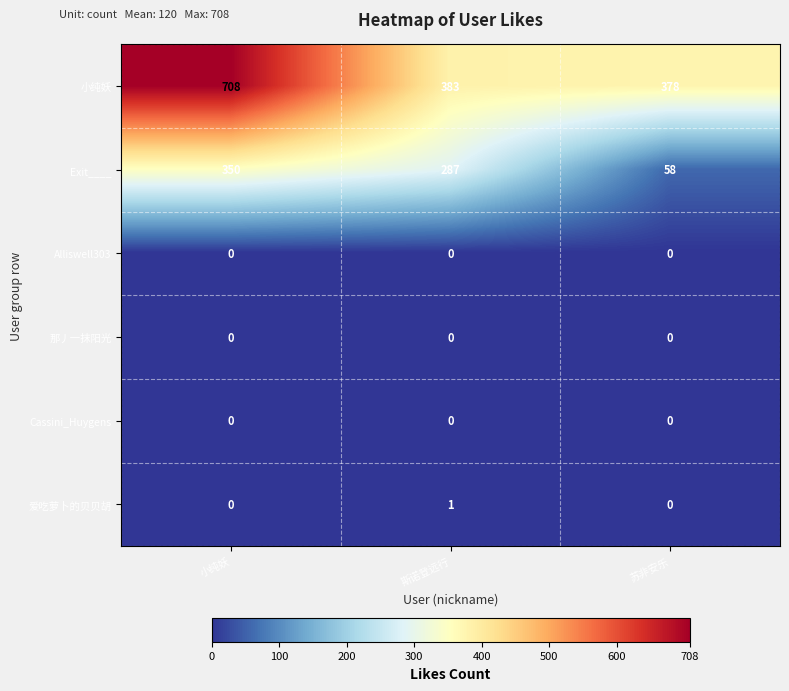

At how many categories does at least one series exceed 130?

3